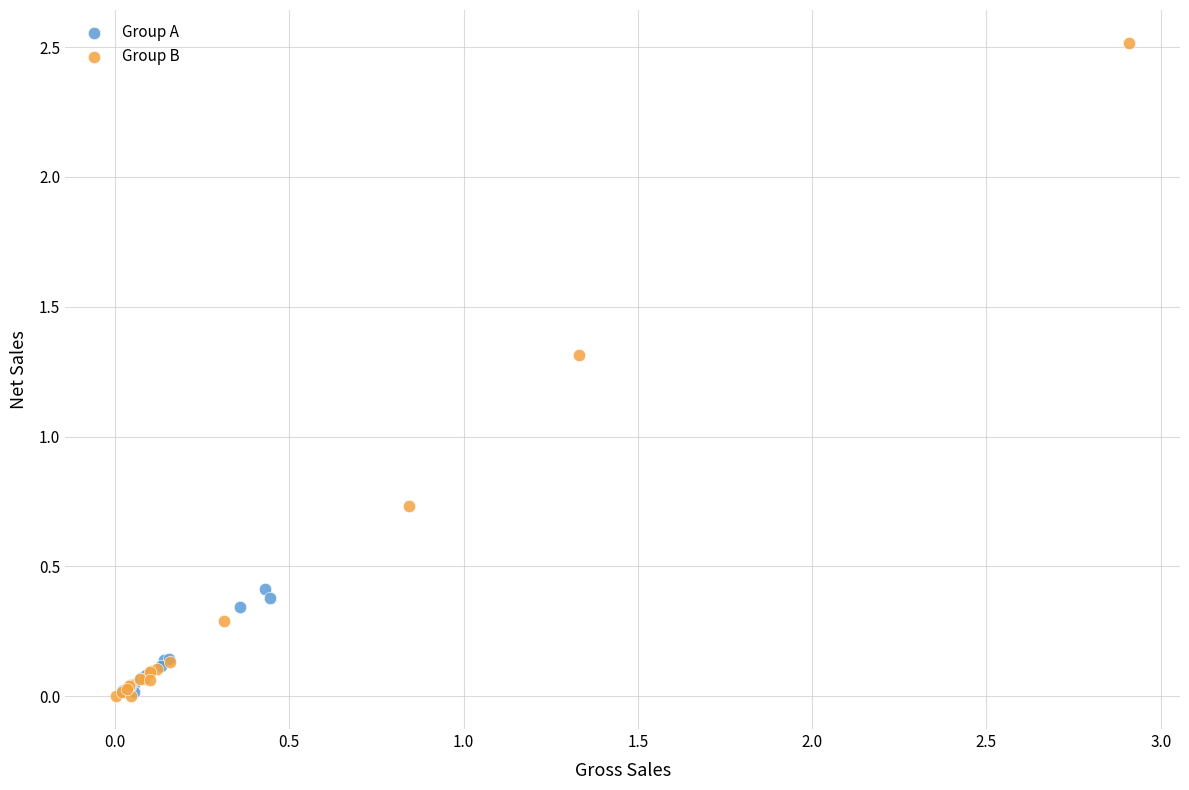

Which series contains the highest Y value?

Group B